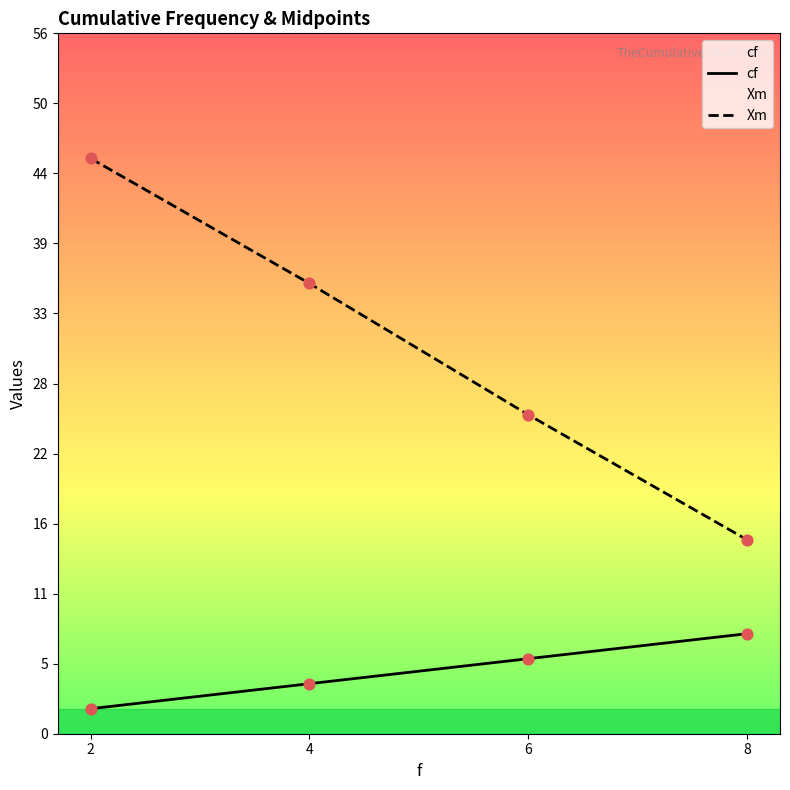

Which series has the widest spread of Y values?

Xm